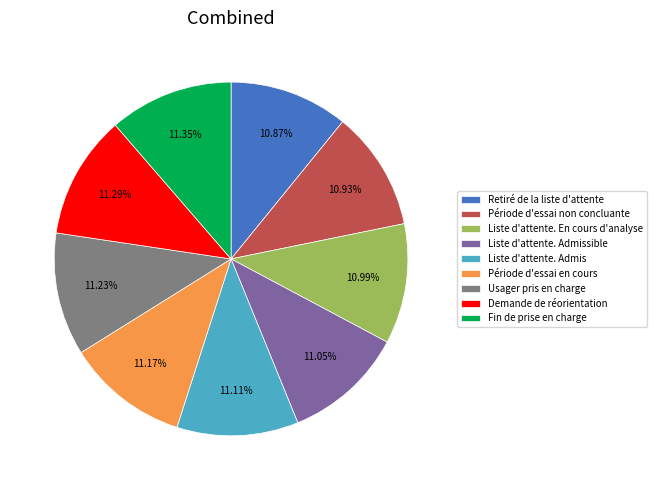

What percentage do Usager pris en charge and Demande de réorientation together represent?

22.5%